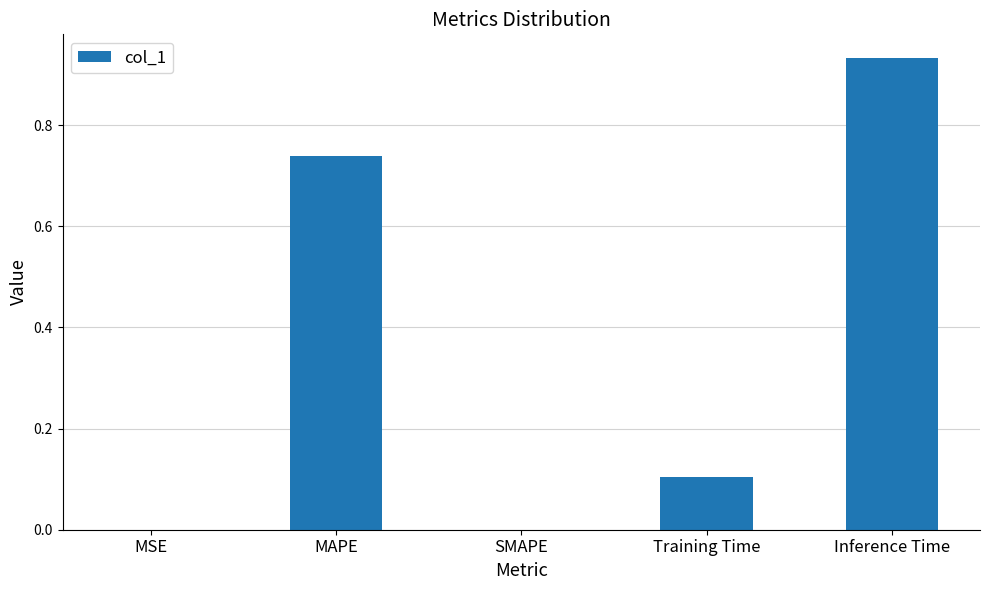

What is the average value?

0.4